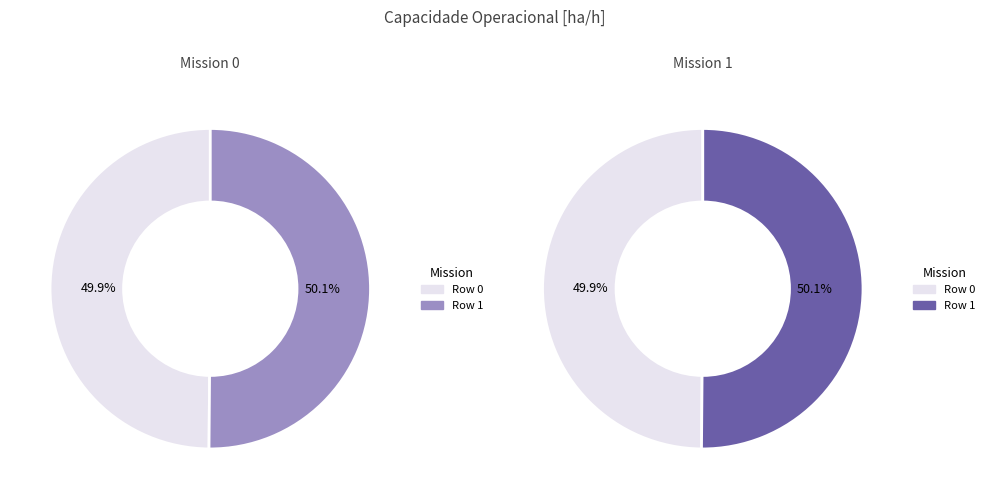

What portion of the pie excludes Row 1?

49.9%